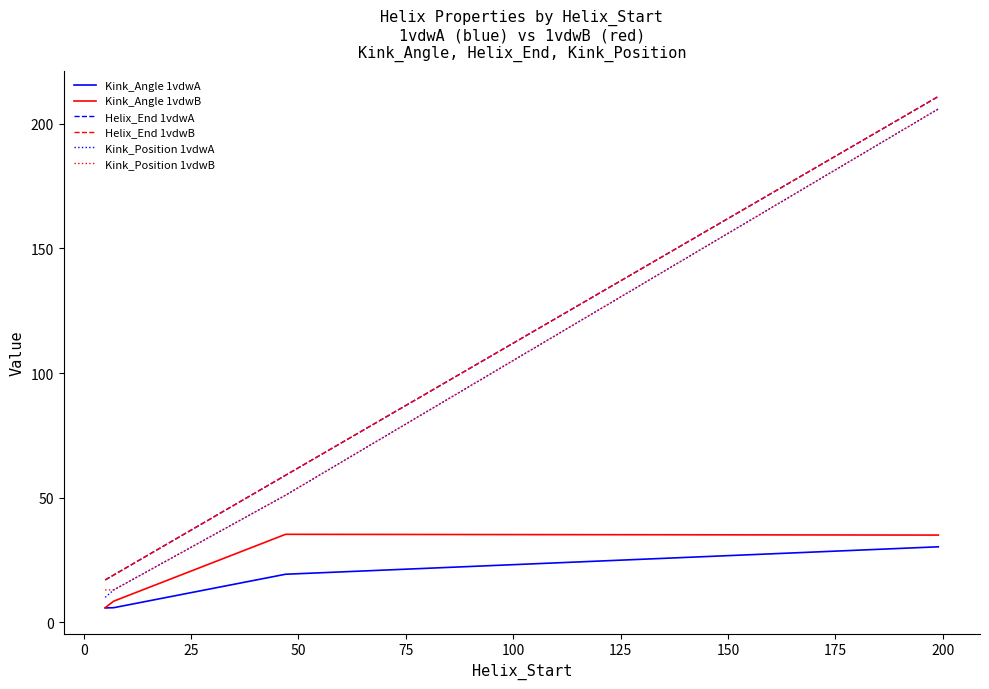

Is this an area chart (filled region under the line)?

No